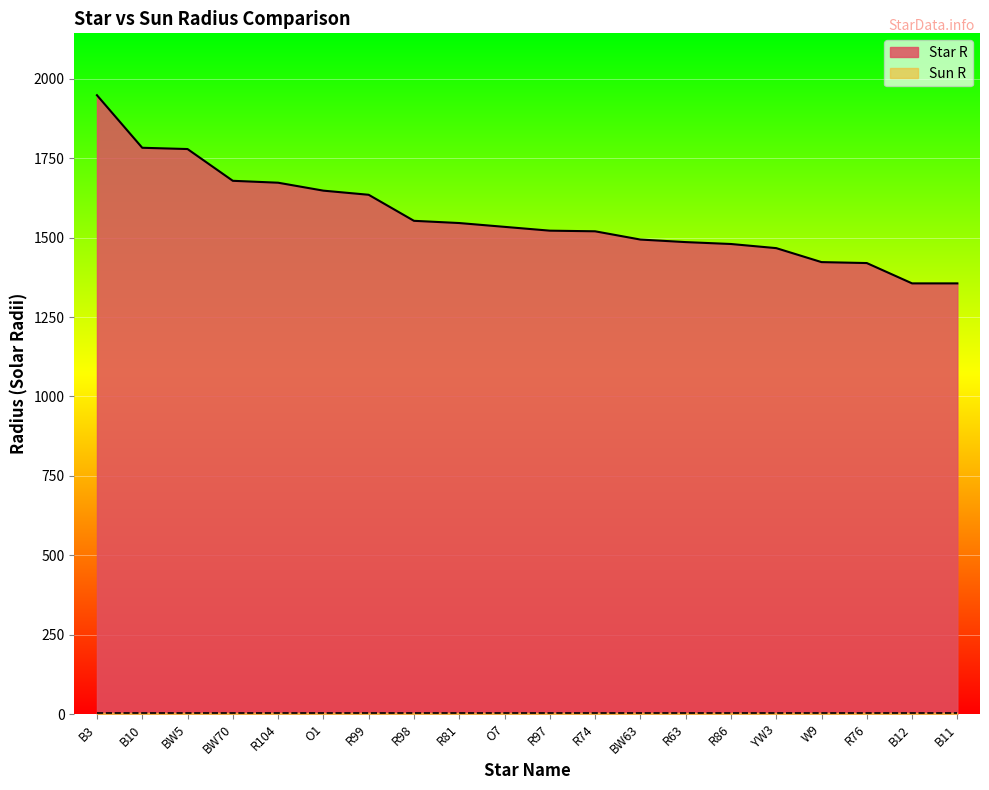

Is it true that the value at O1 is 2769.8?

False